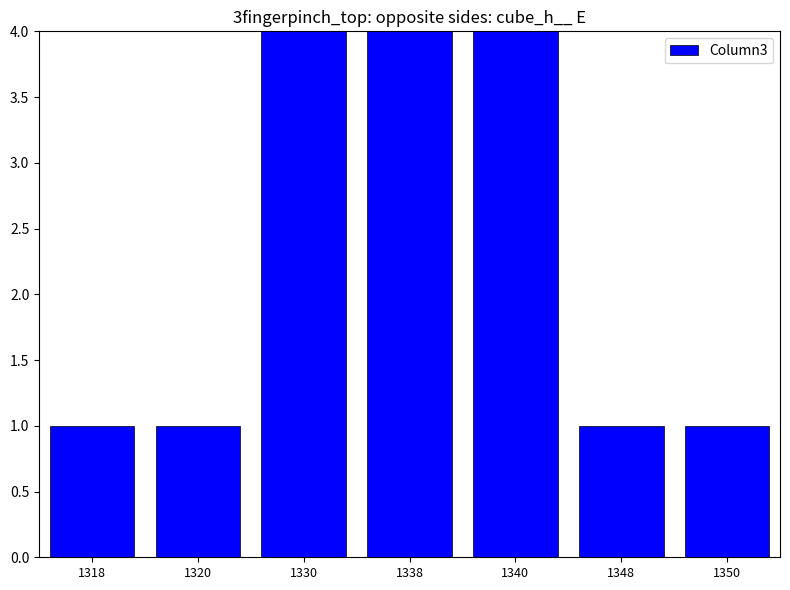

At which label is the value closest to 4?

1330